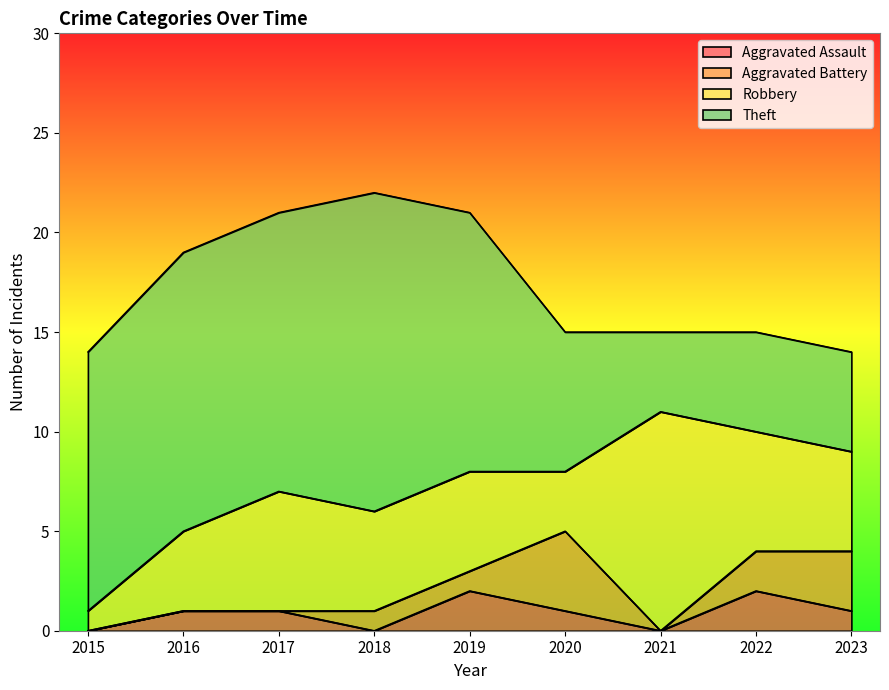

At which label does Robbery first exceed 5?

2017